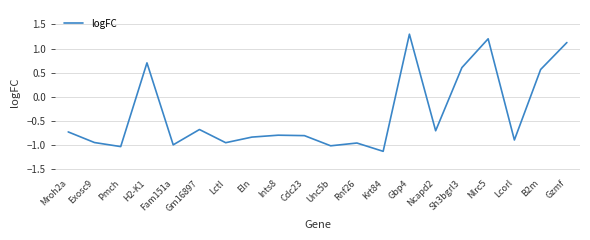

Is it true that the value at Eln is -0.8?

True